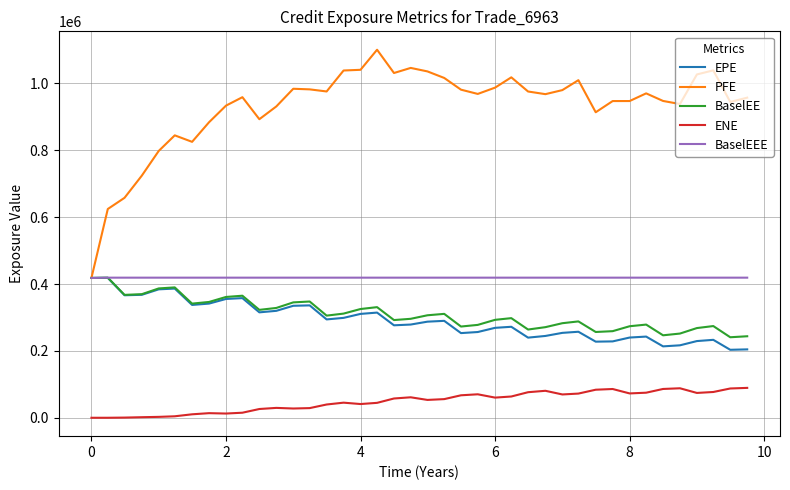

True or false: ENE and PFE intersect in this chart.

False